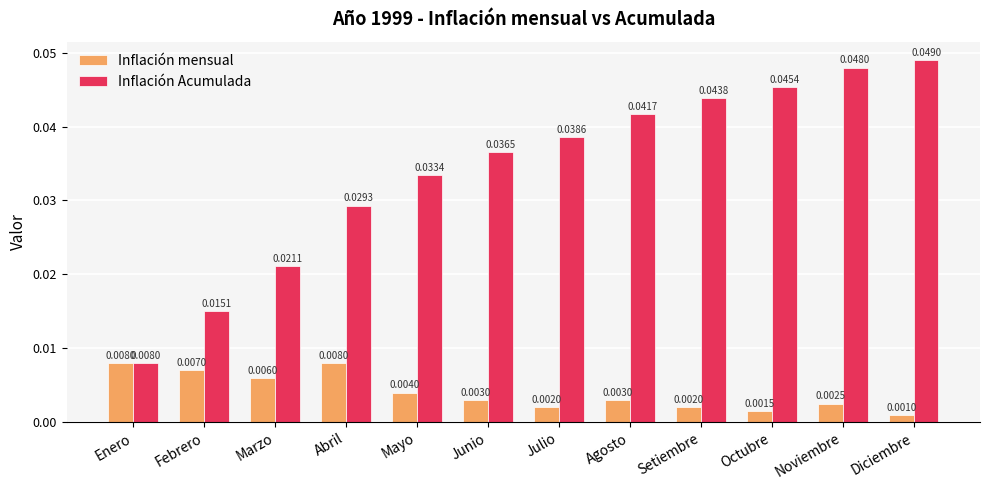

What is the label of the 11th bar from the left?

Noviembre